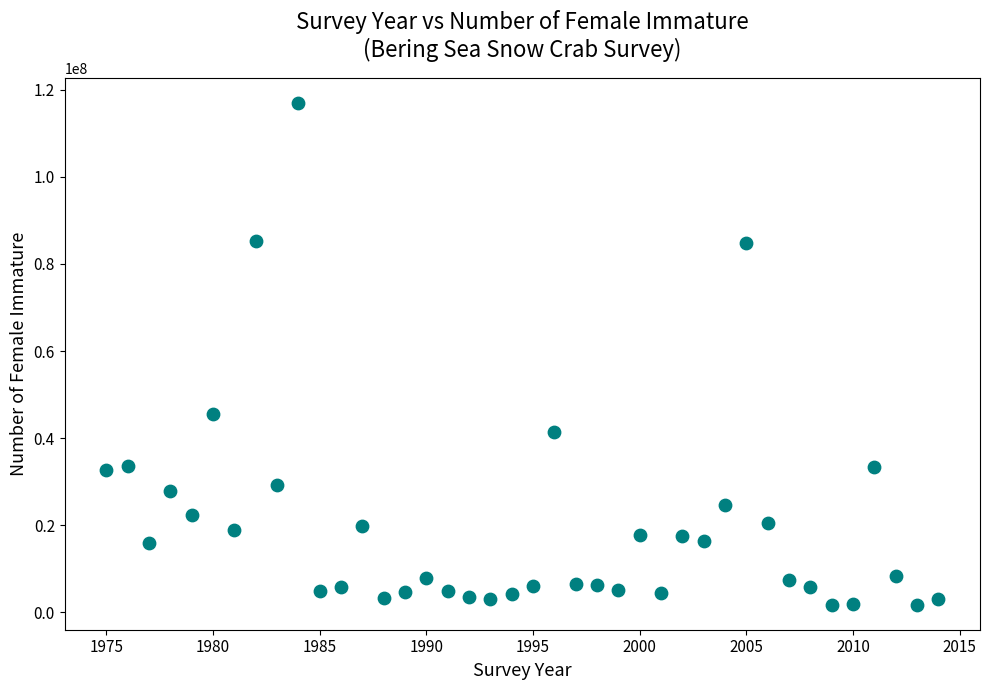

What is the range of X values (max minus min)?

39.0